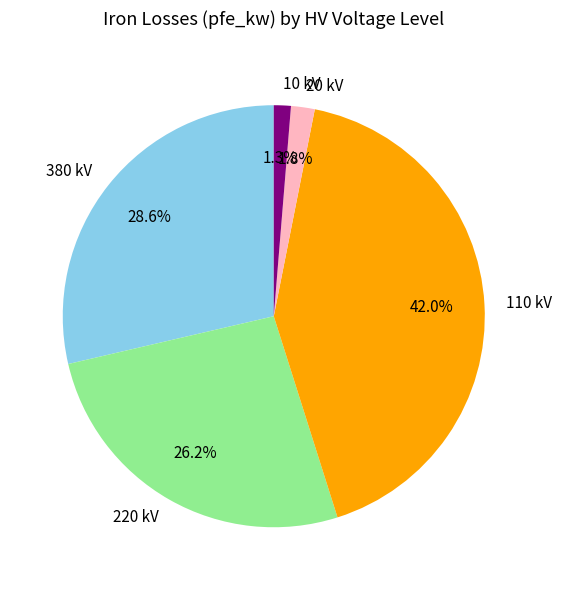

Rank the categories by value from lowest to highest.

10 kV, 20 kV, 220 kV, 380 kV, 110 kV